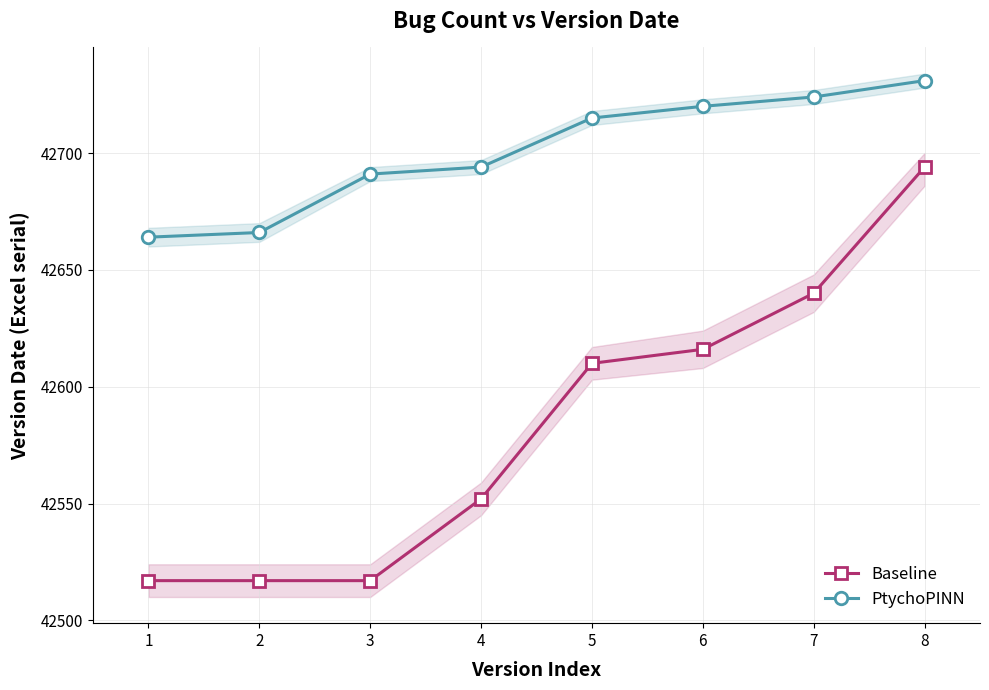

Reading left to right, extract all data points from this chart.

Baseline: 1=42517	2=42517	3=42517	4=42552	5=42610	6=42616	7=42640	8=42694
PtychoPINN: 1=42664	2=42666	3=42691	4=42694	5=42715	6=42720	7=42724	8=42731